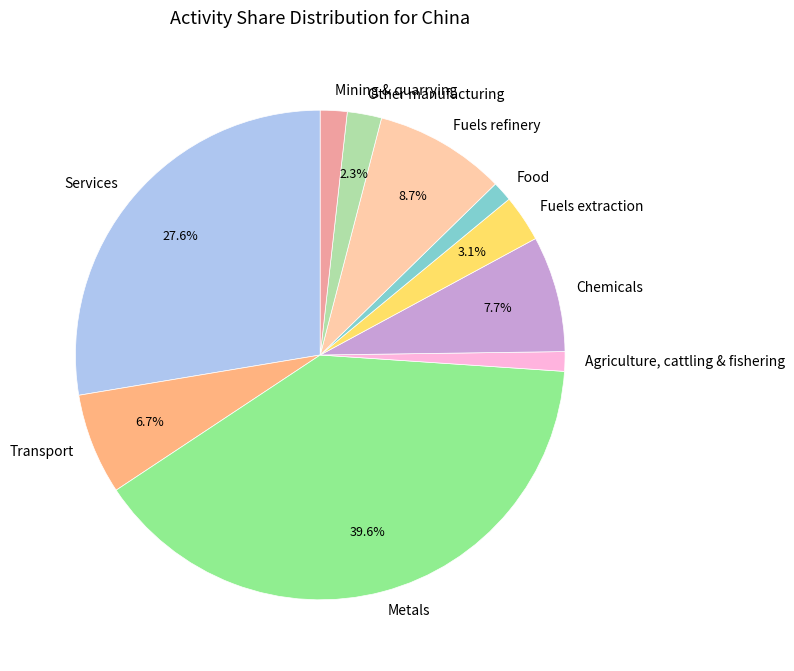

Which slice is the largest?

Metals